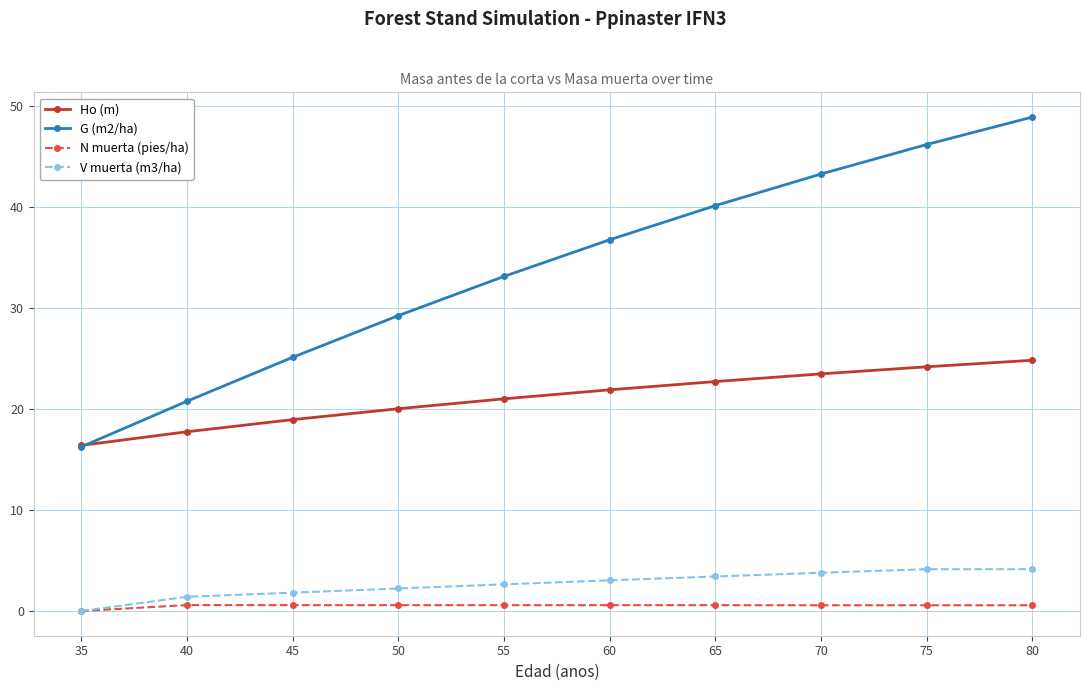

True or false: G (m2/ha) has more than 2 points higher than both neighbors.

False